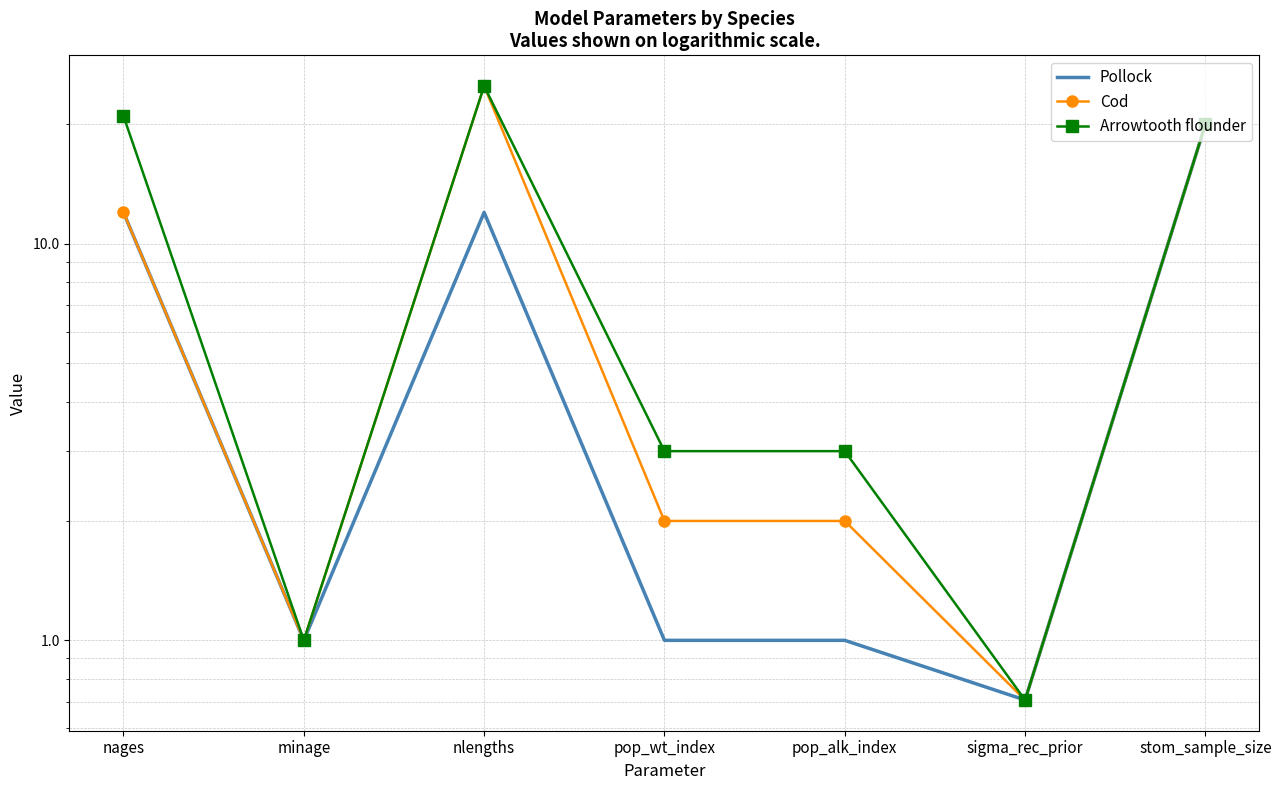

What is the difference between the maximum and minimum values in the Pollock series?

19.3